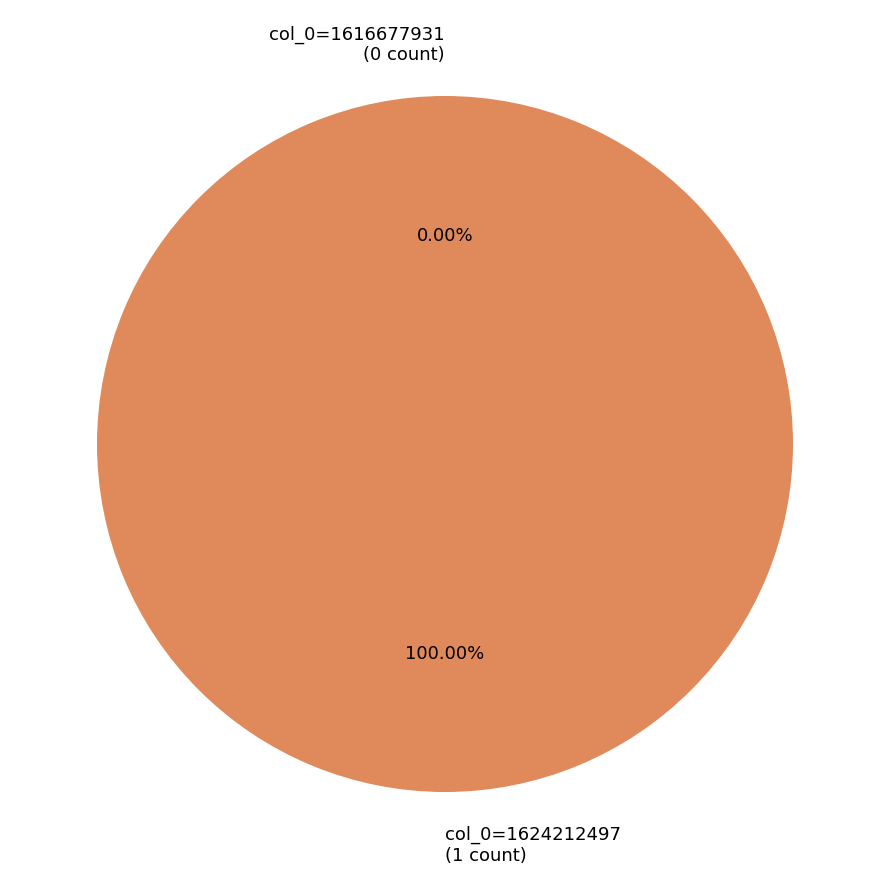

What is the smallest slice in the pie chart?

1616677931